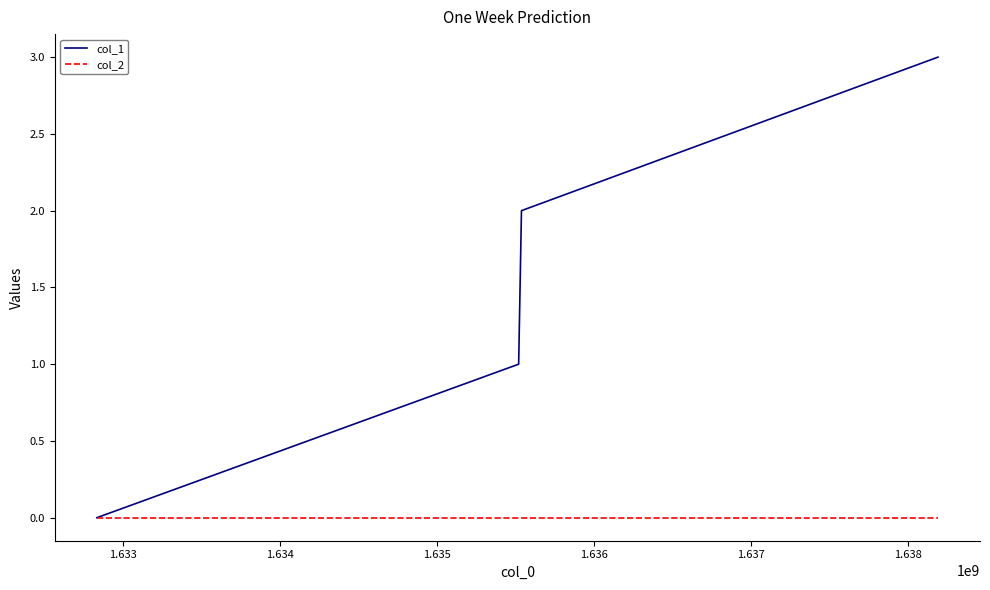

List the series in order of their peak value, highest first.

col_1, col_2